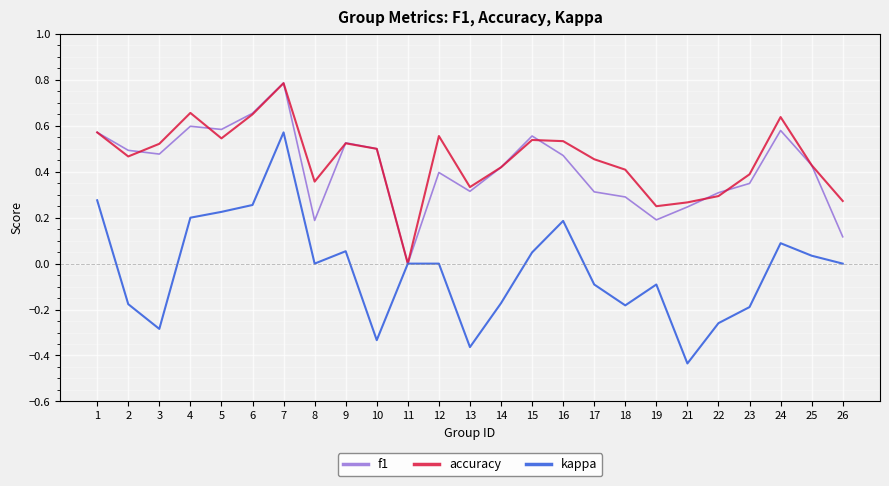

True or false: accuracy has a value of 0.3 at 26.

True